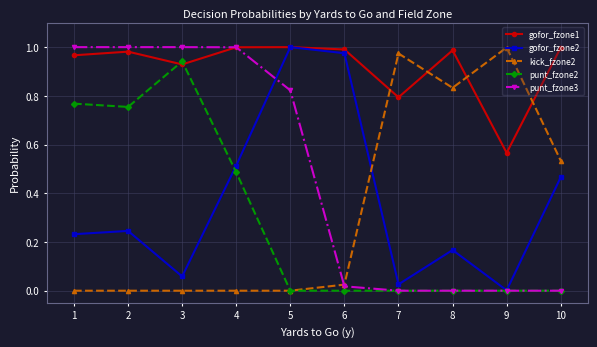

How many times do gofor_fzone2 and kick_fzone2 cross each other?

1